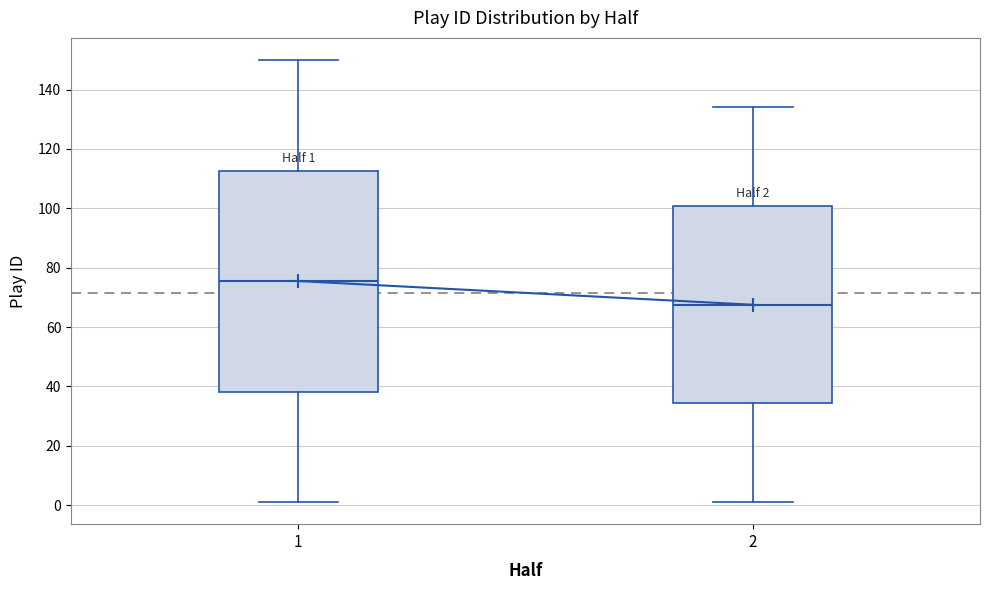

Which box's median line is the lowest?

2